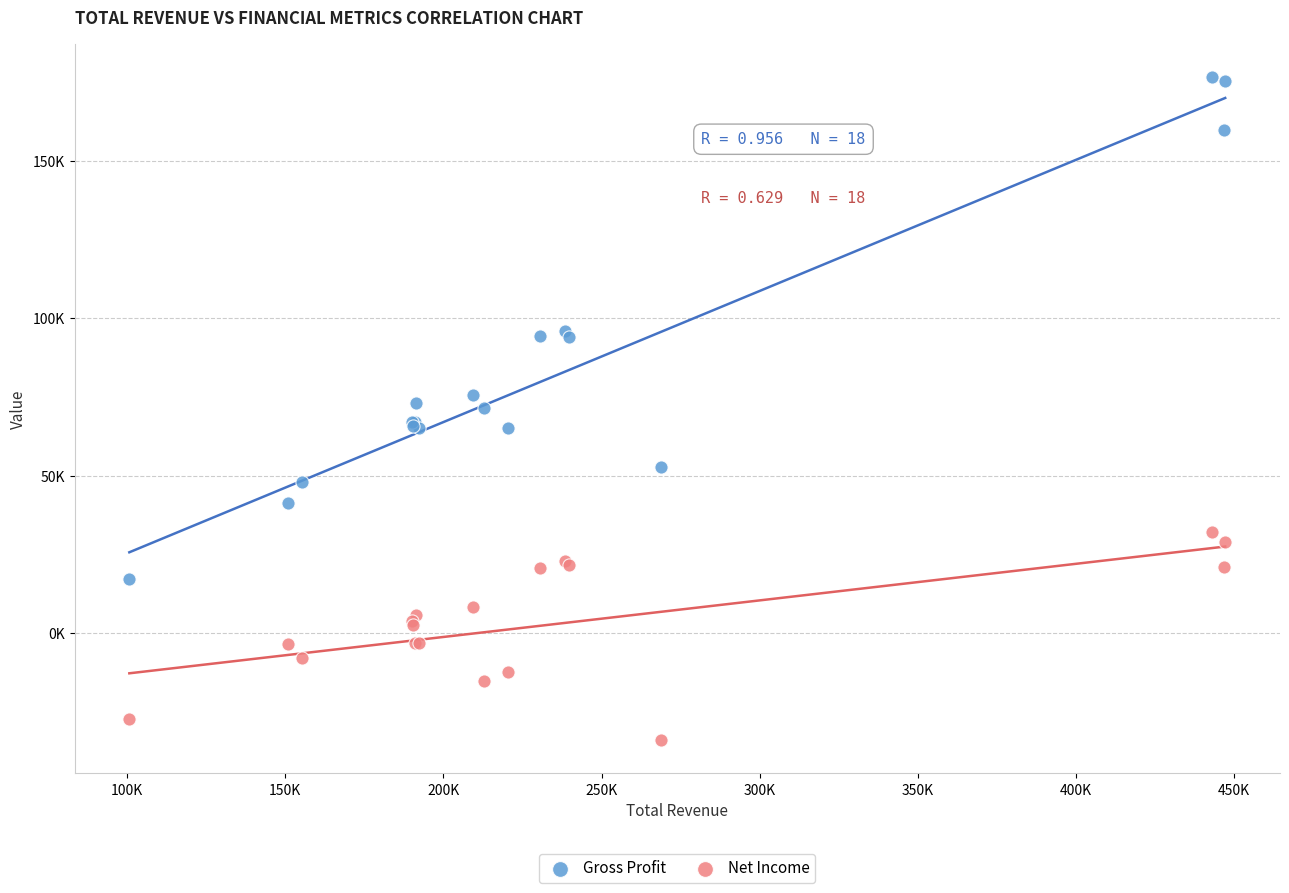

Which series has the widest spread of Y values?

Gross Profit